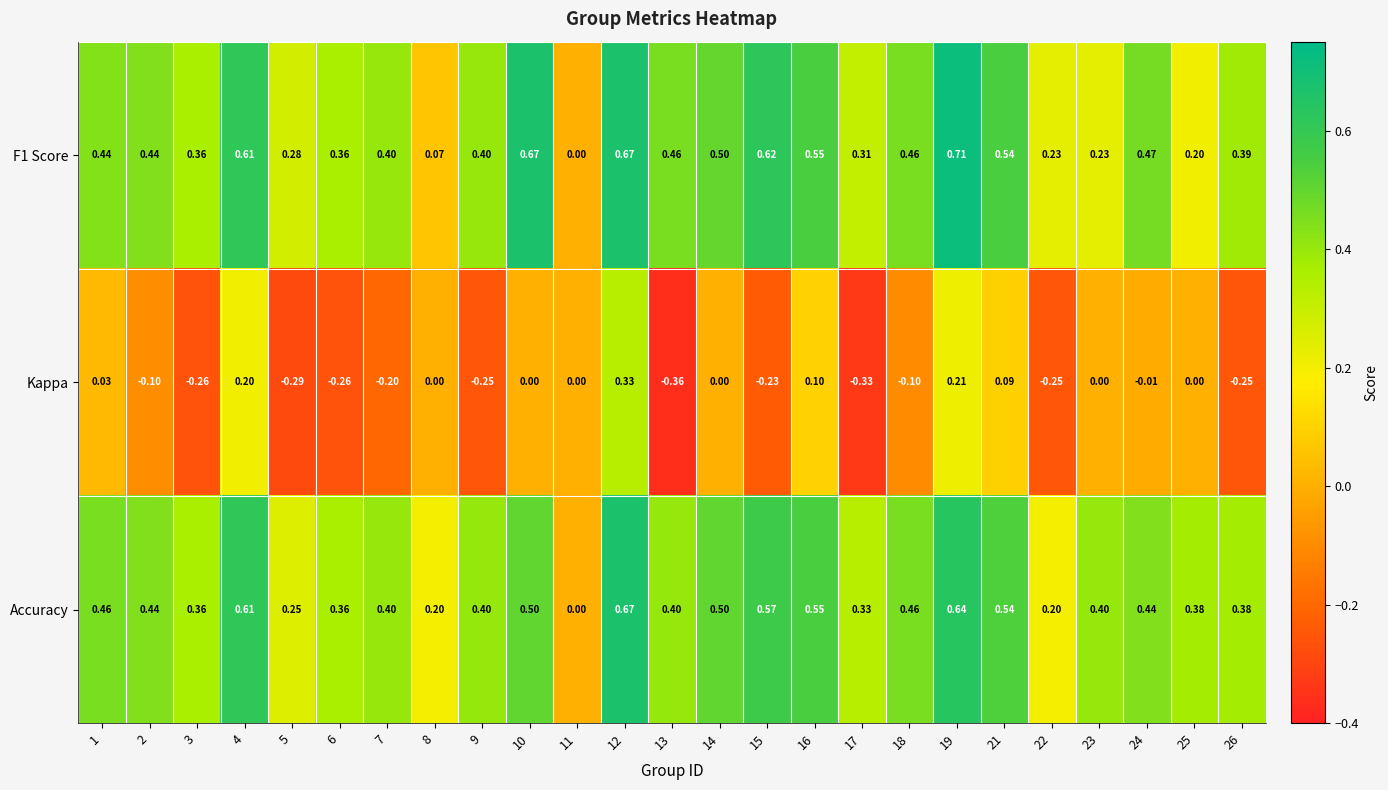

Which series has the largest range (max minus min)?

F1 Score